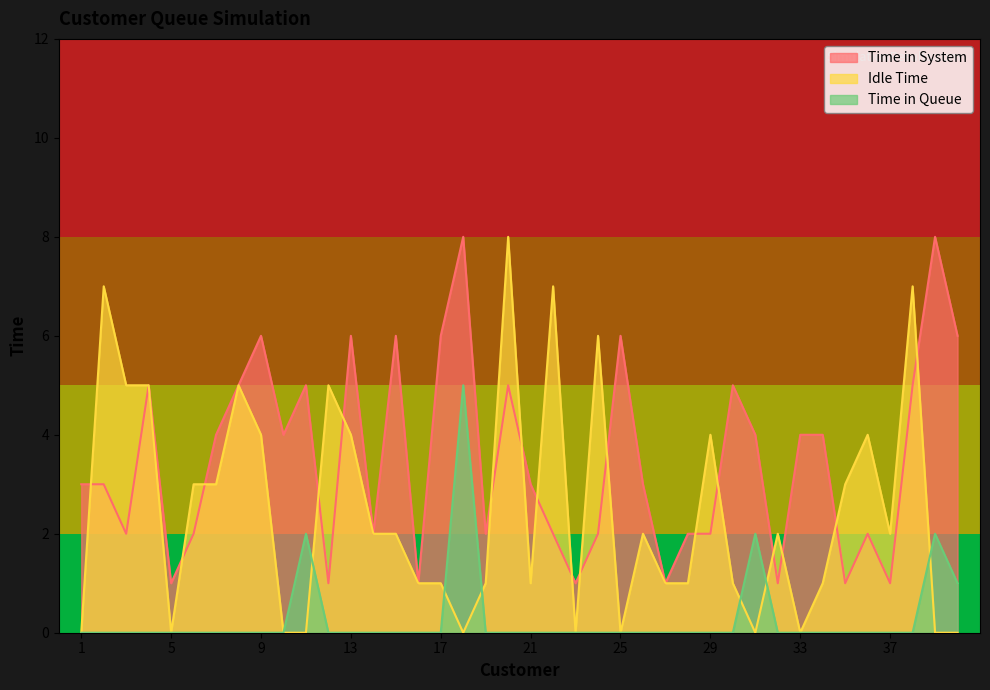

Does the chart have visible grid lines?

No